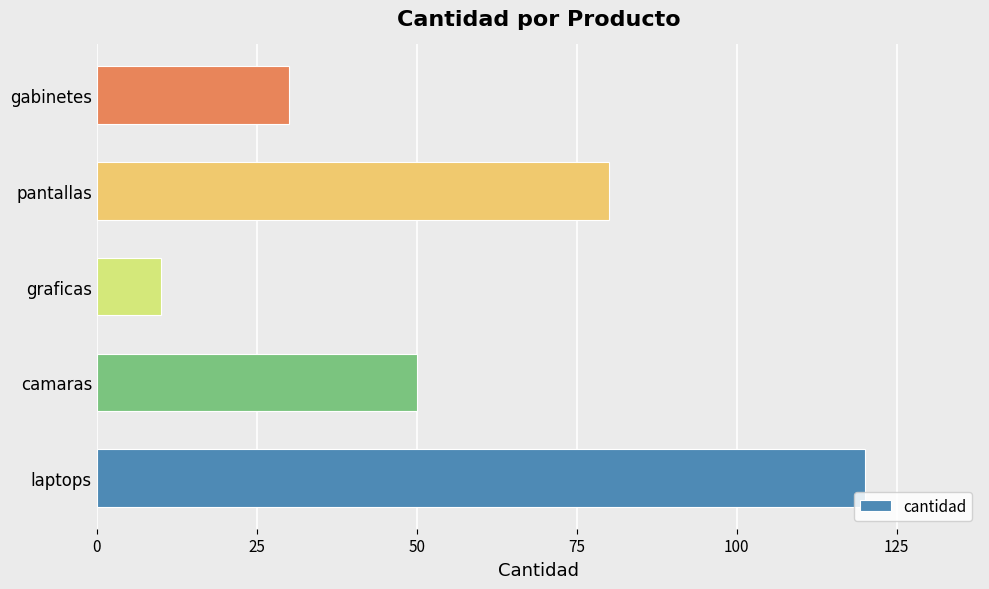

What is the change in value from graficas to pantallas?

+70